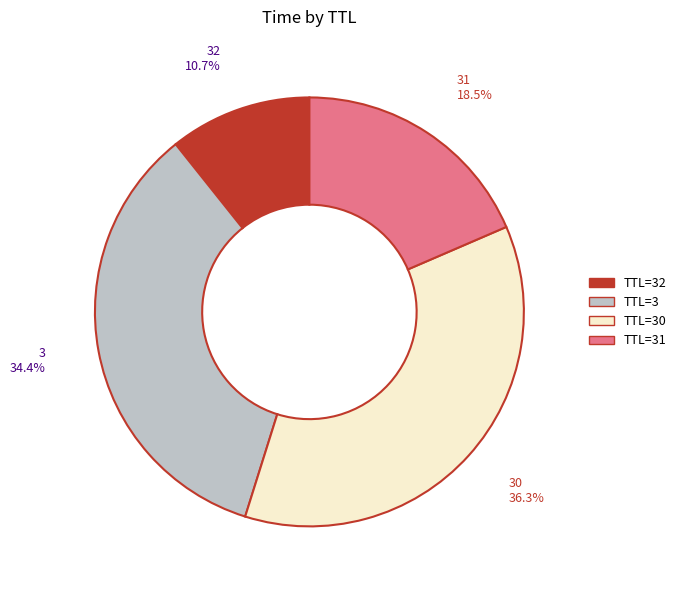

To the nearest percent, what is the average slice percentage?

25%